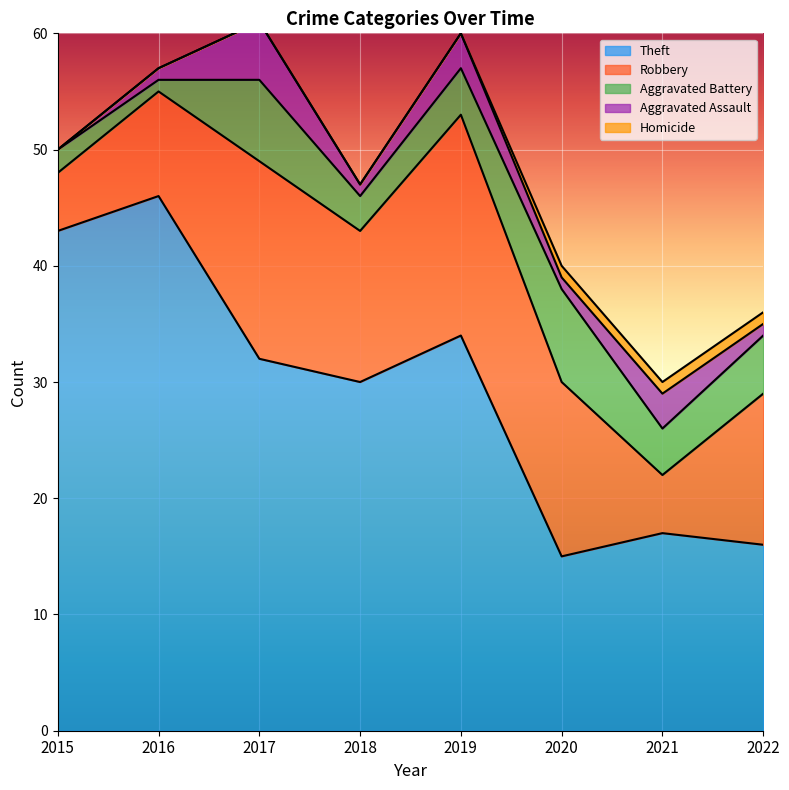

What is the value of the Theft point at the 1st from the left?

43